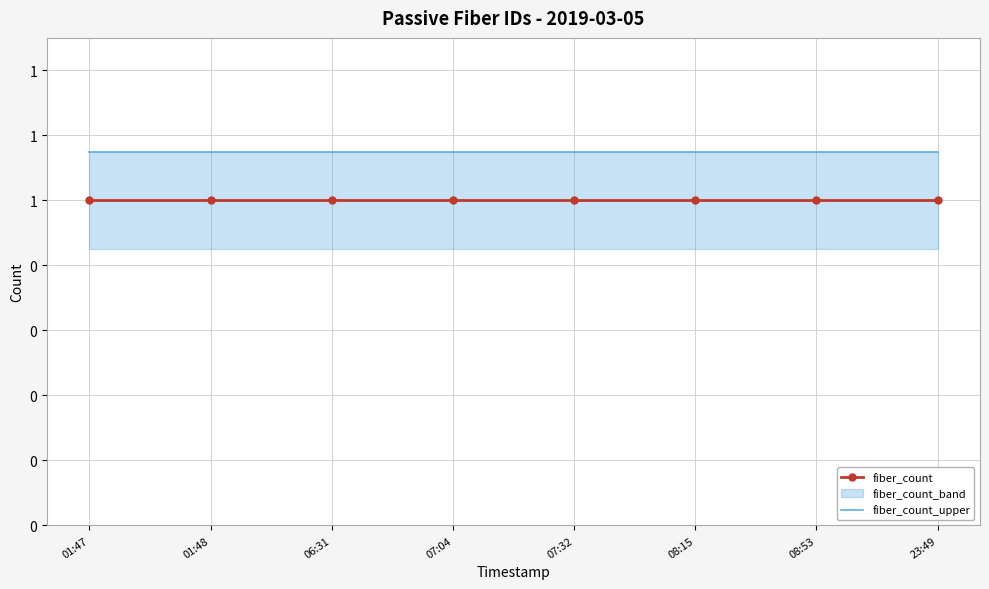

Rank the categories by fiber_count_upper value from lowest to highest.

01:47, 01:48, 06:31, 07:04, 07:32, 08:15, 08:53, 23:49